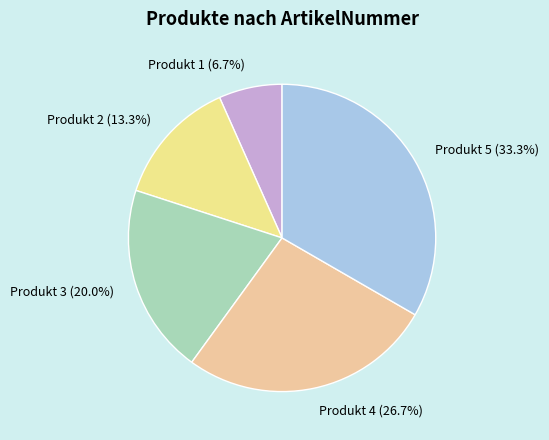

What percentage is the Produkt 2 slice, to the nearest percent?

13%